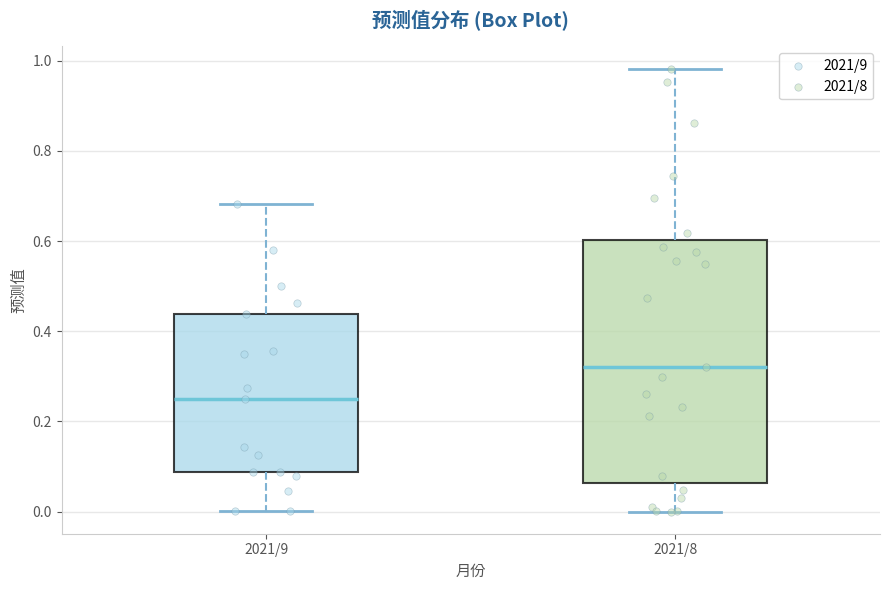

Comparing the boxes themselves (not the whiskers), which one is the tallest?

2021/8